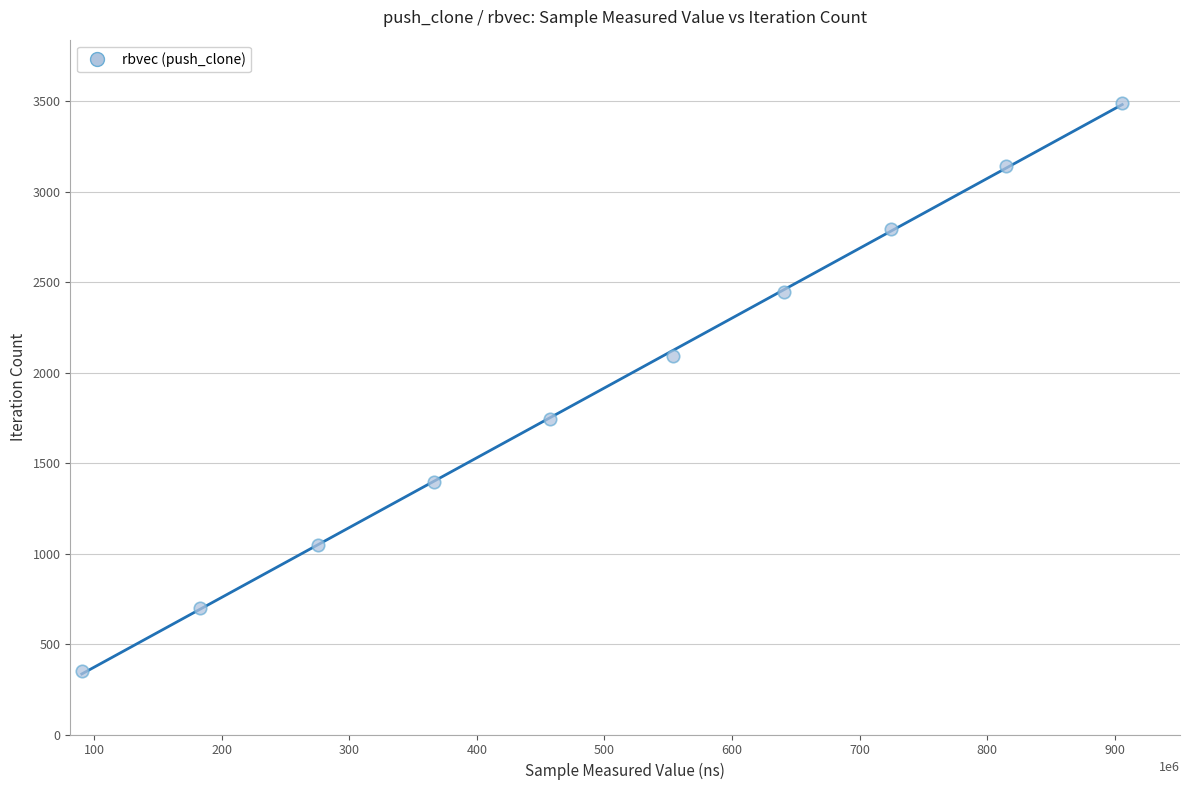

What is the range of Y values (max minus min)?

3141